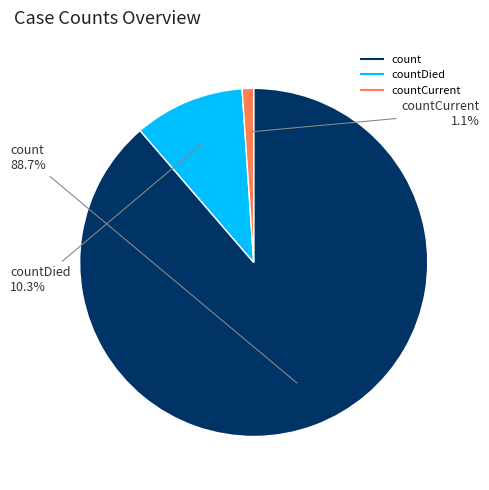

Does any single category account for the majority?

Yes